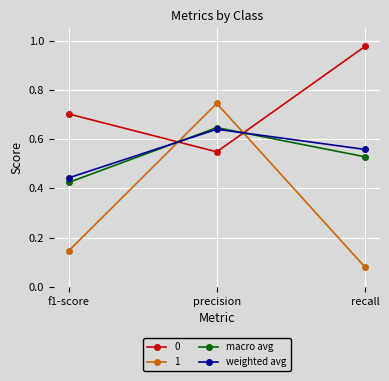

Between f1-score and precision, which series saw the biggest shift?

1